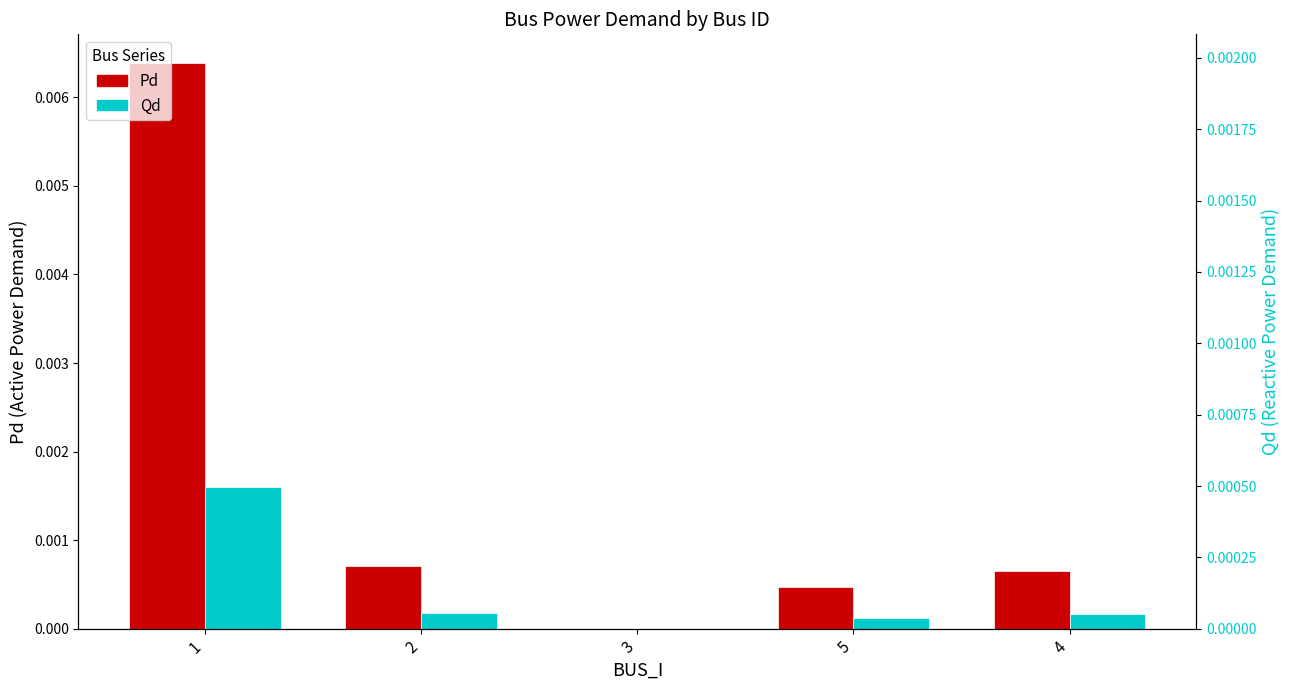

How many categories are shown in the chart?

5